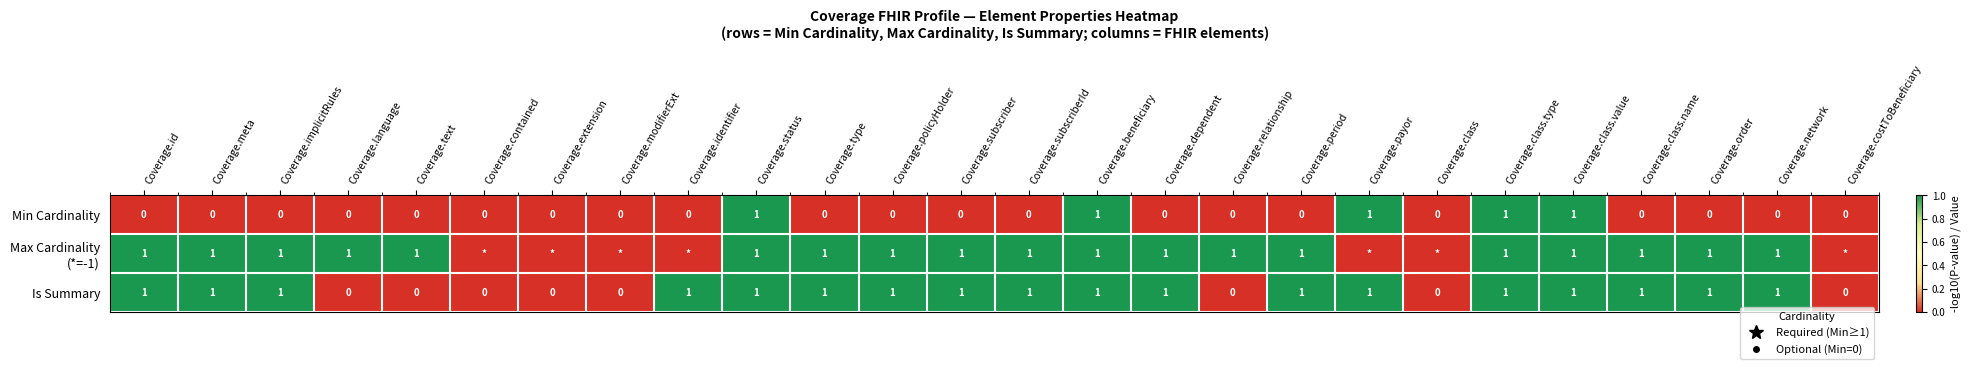

What is the difference between the second highest and minimum values in the Min Cardinality series?

1